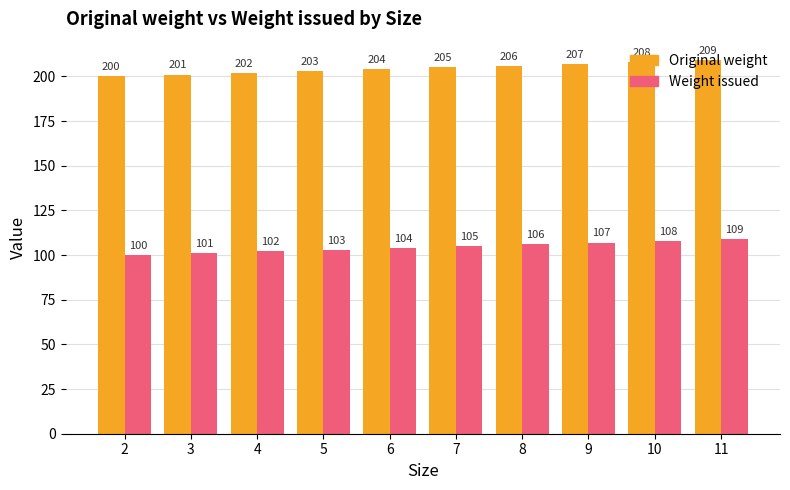

The Weight issued series shows 167 at 3. True or false?

False